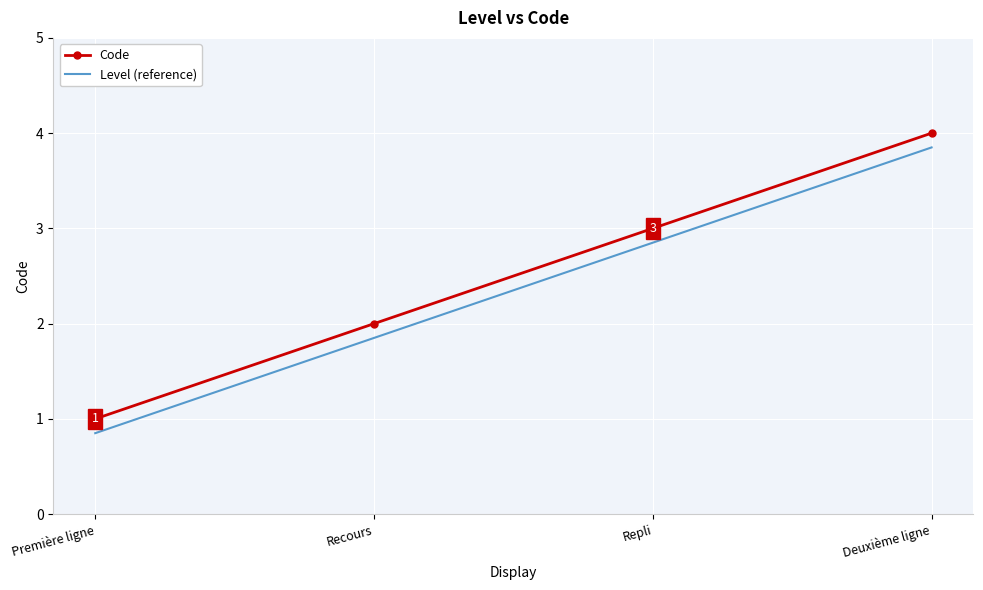

How many values in the Level (reference) series are below 2?

2